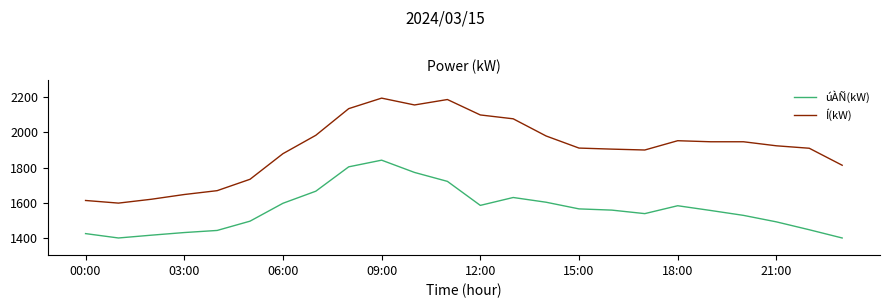

What is the difference between the maximum and minimum values in the Í(kW) series?

599